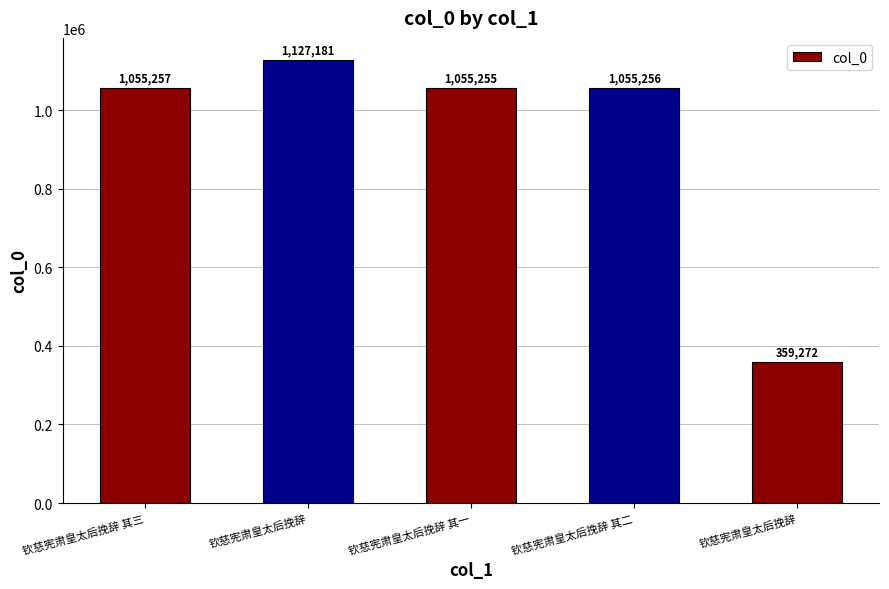

What is the minimum value shown in the chart?

359272